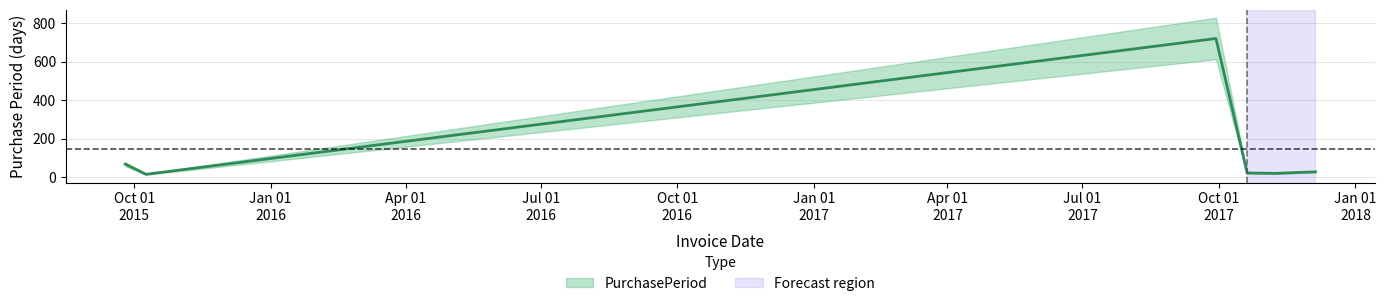

What is the difference between the values at 2017-09-29 and 2017-11-08?

702